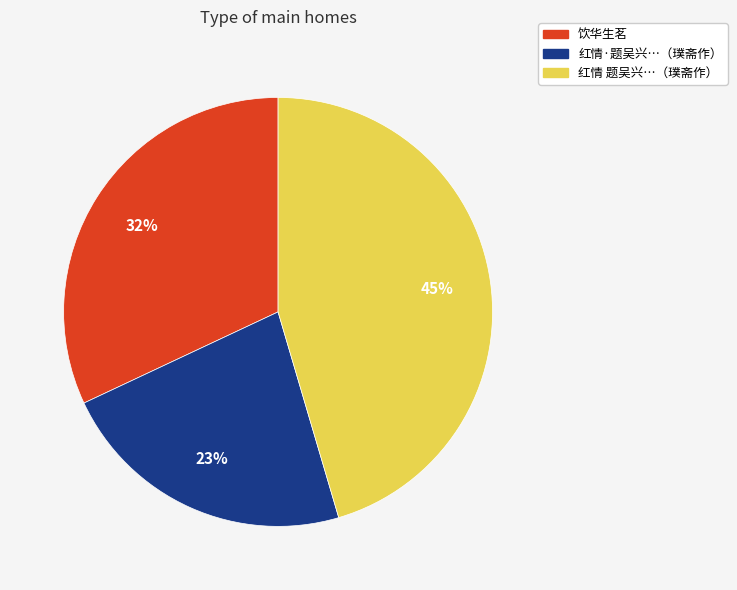

Is there a majority slice in this chart?

No